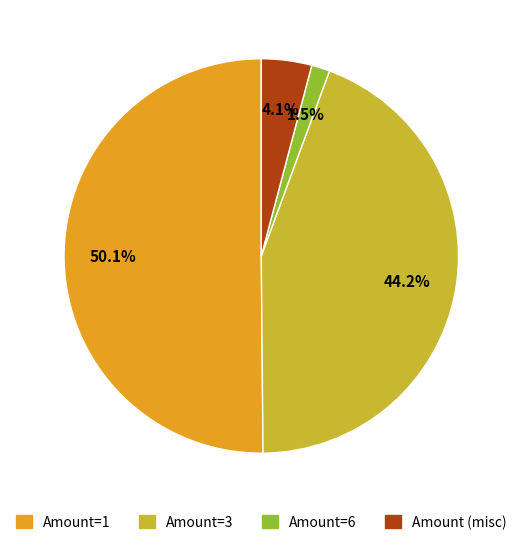

What portion of the pie excludes Amount=3?

55.8%